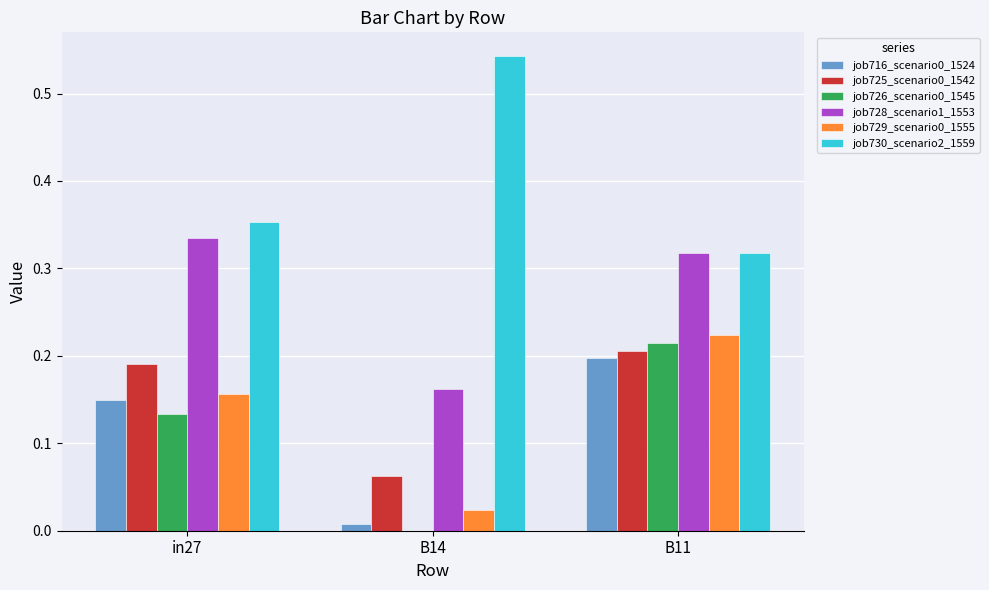

Is the value of job725_scenario0_1542 at in27 greater than the value of job729_scenario0_1555 at B14?

Yes